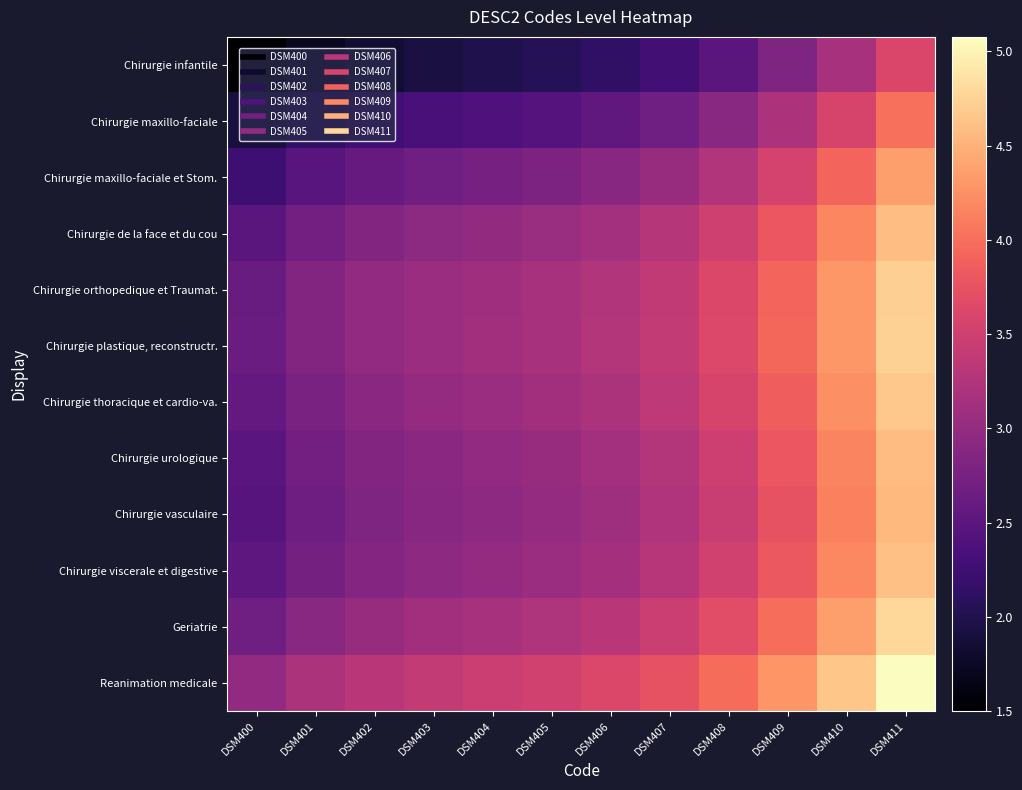

At how many categories does at least one series exceed 3?

11